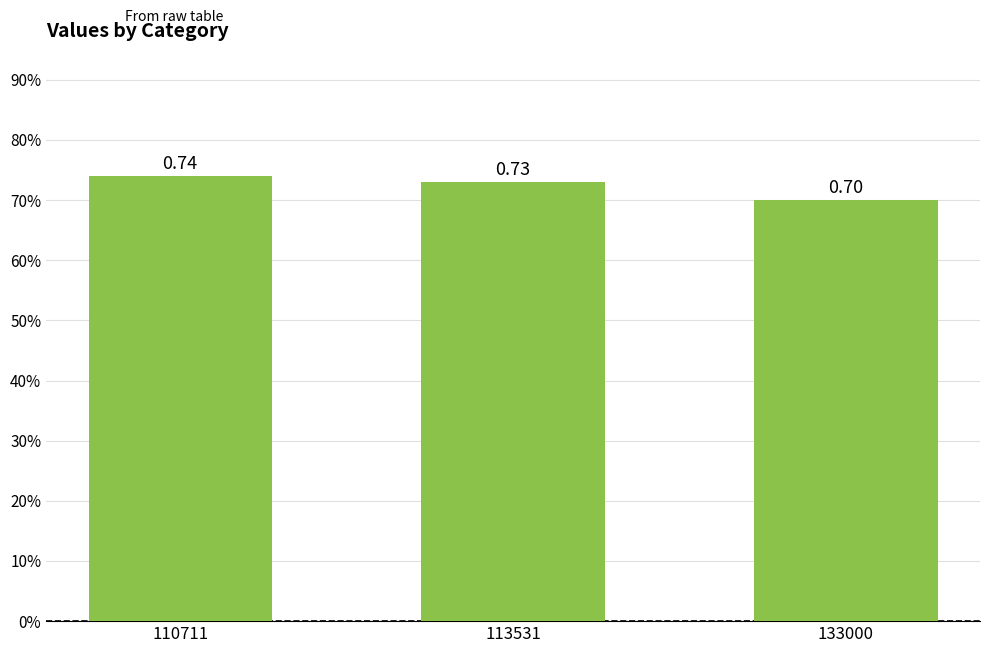

Is it true that the value at 110711 is 0.7?

True